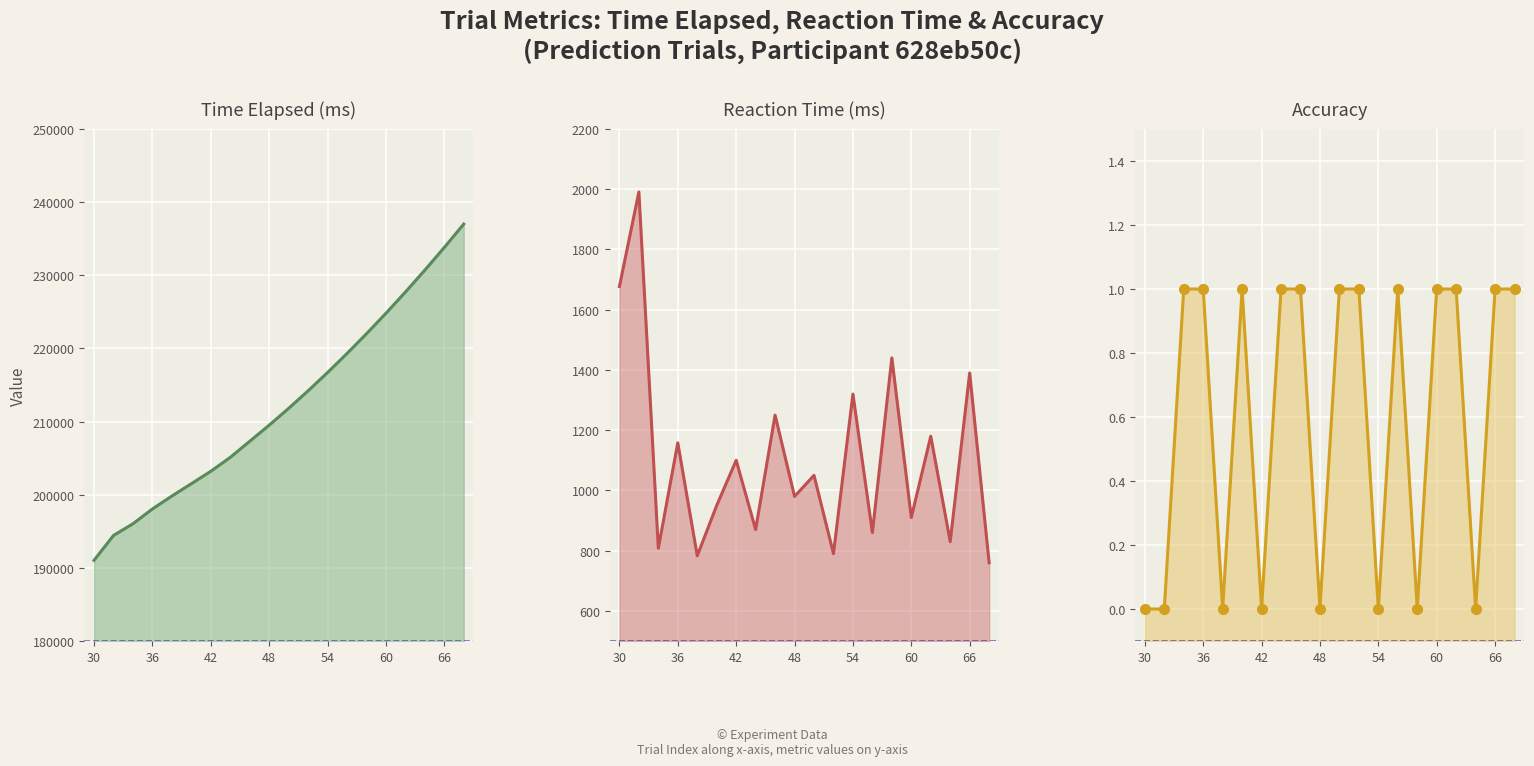

Reading left to right, list all the values displayed in this chart.

Time Elapsed (ms) line: 191025	194425	196025	198048	199817	201500	203200	205100	207300	209500	211800	214200	216700	219300	222000	224800	227700	230700	233800	237000
Reaction Time (ms) line: 1677	1991	808	1158	783	950	1100	870	1250	980	1050	790	1320	860	1440	910	1180	830	1390	760
Accuracy line: 0	0	1	1	0	1	0	1	1	0	1	1	0	1	0	1	1	0	1	1
Accuracy markers: 0	0	1	1	0	1	0	1	1	0	1	1	0	1	0	1	1	0	1	1